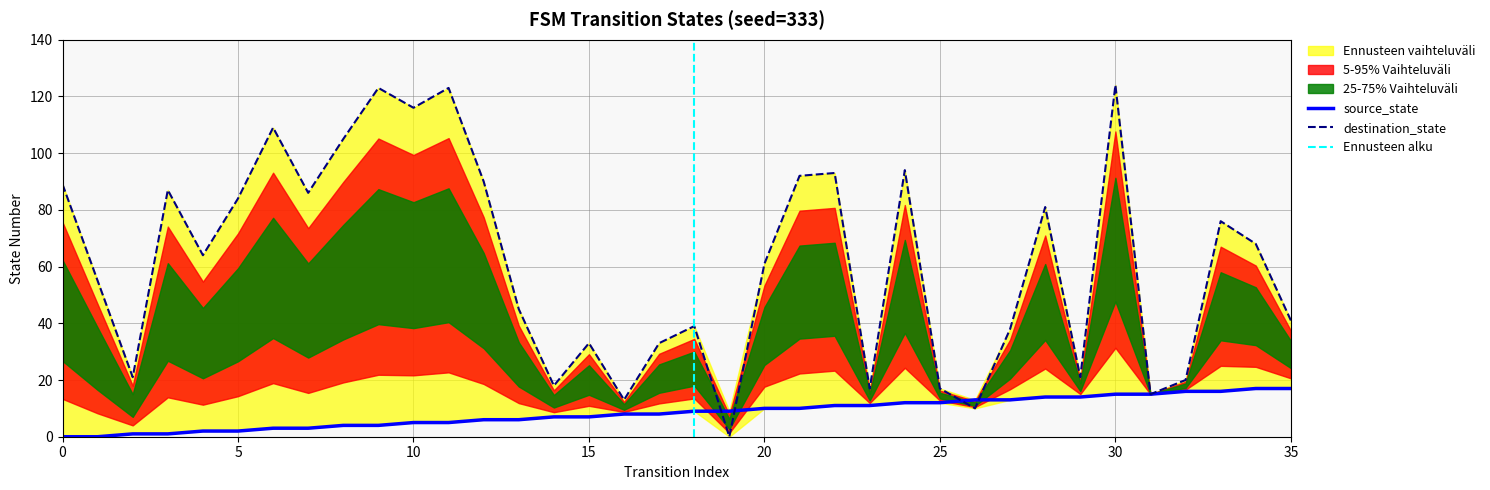

Rank the series at 8 from lowest to highest value.

source_state, destination_state